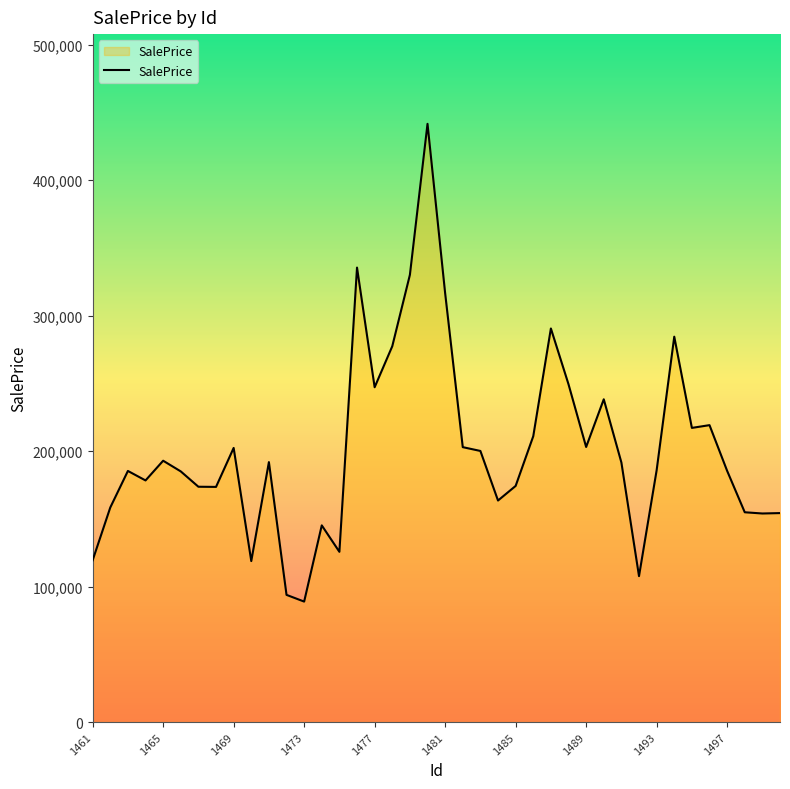

What is the greatest value displayed?

441544.7